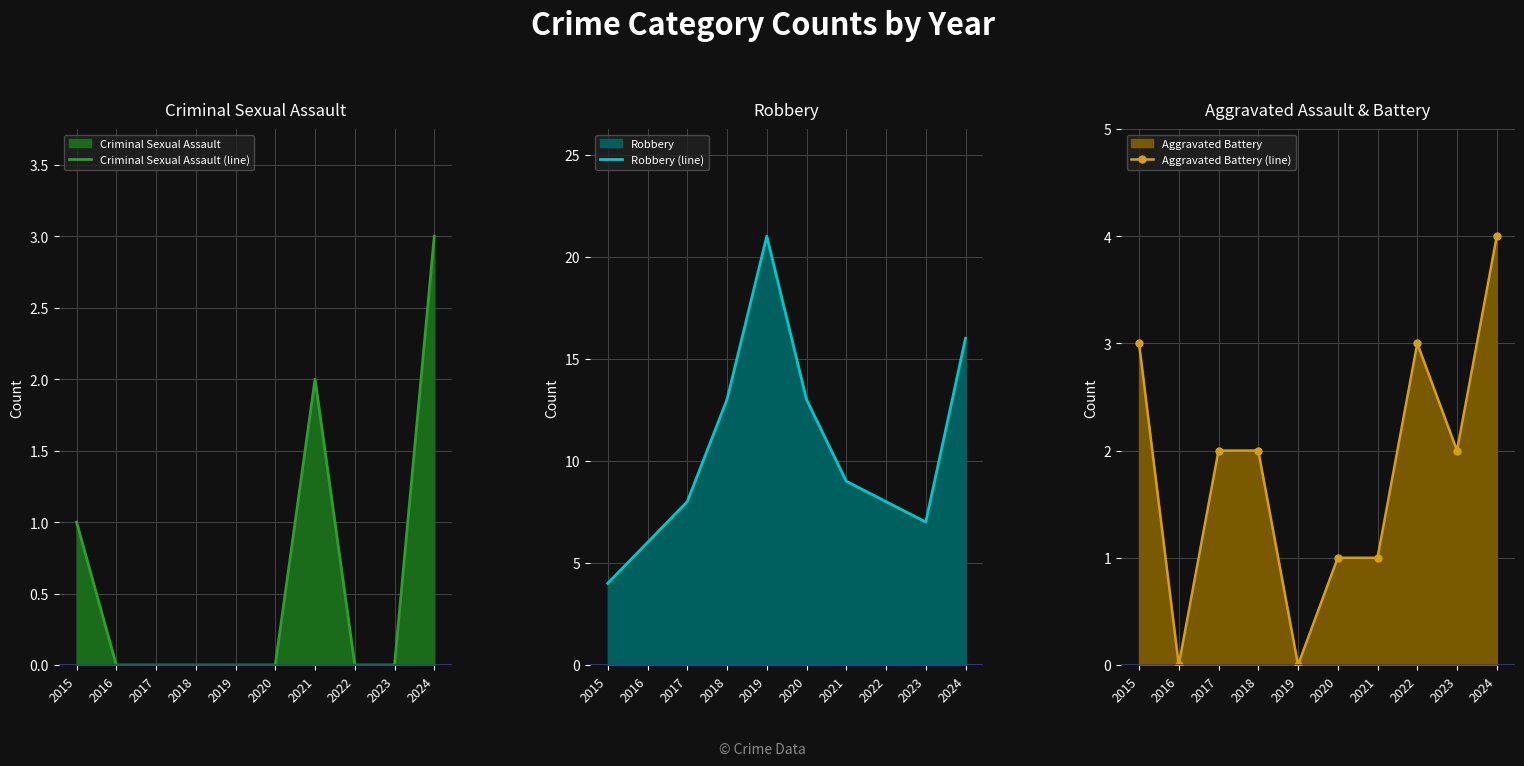

True or false: Robbery (line) and Criminal Sexual Assault (line) intersect in this chart.

False